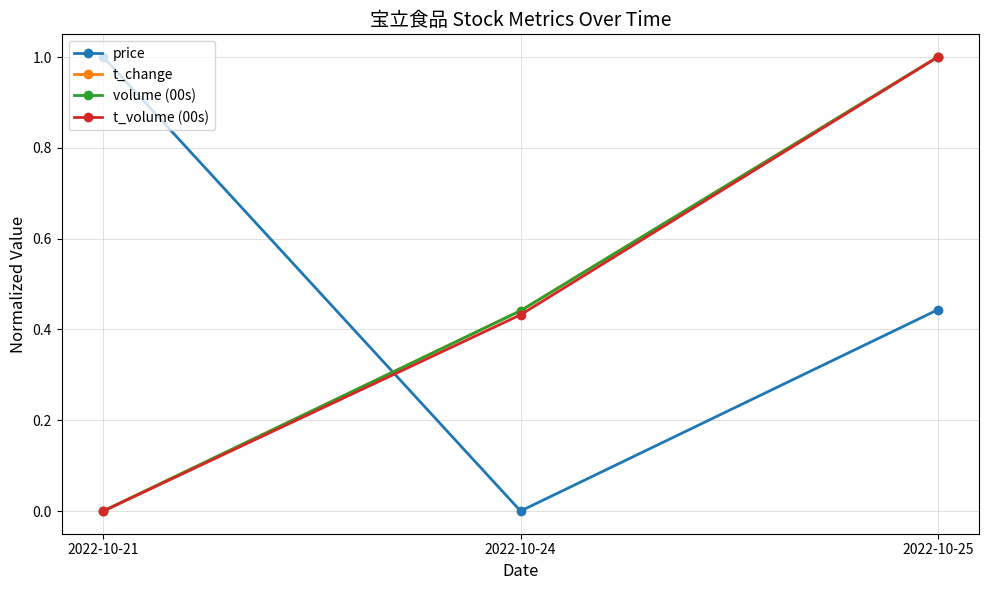

Between 2022-10-21 and 2022-10-24, which series saw the biggest shift?

price